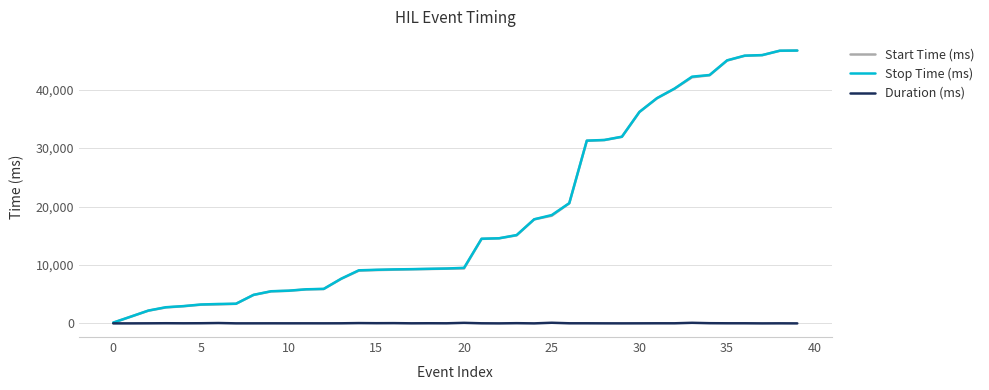

What is the greatest value displayed?

46696.9